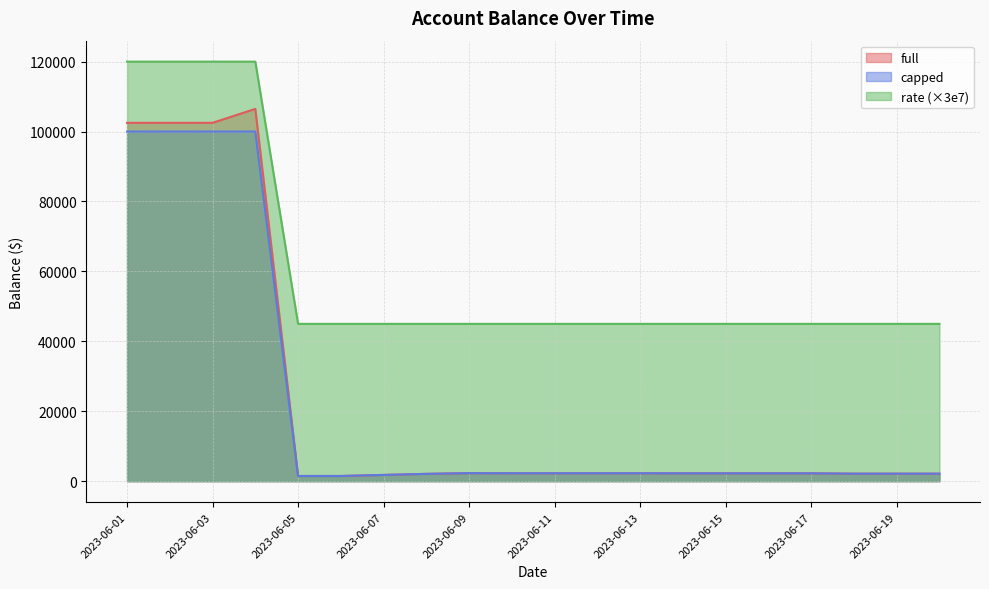

Which category has the highest value across all series?

2023-06-01